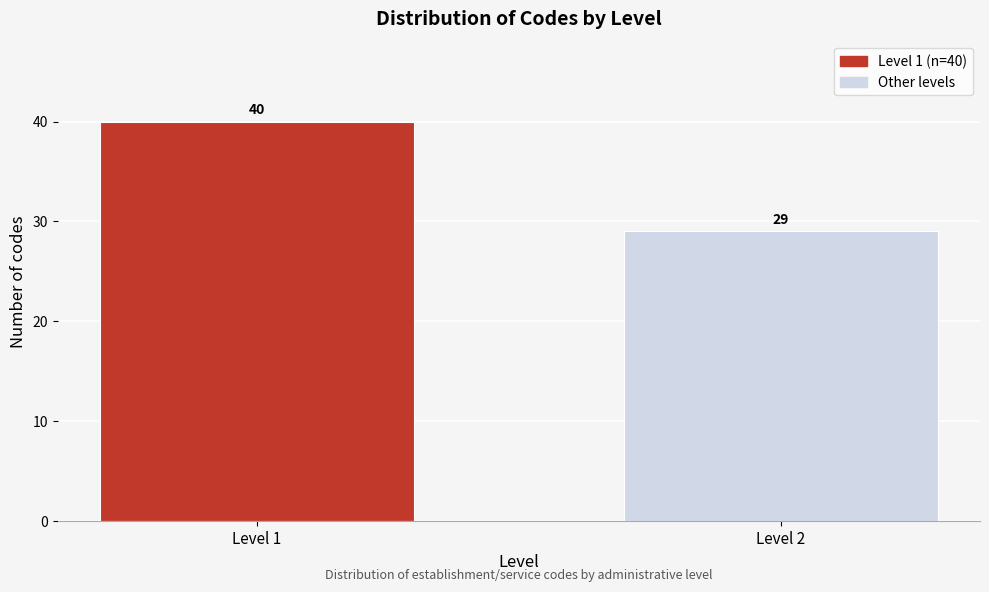

Reading left to right, extract all data points from this chart.

40	29